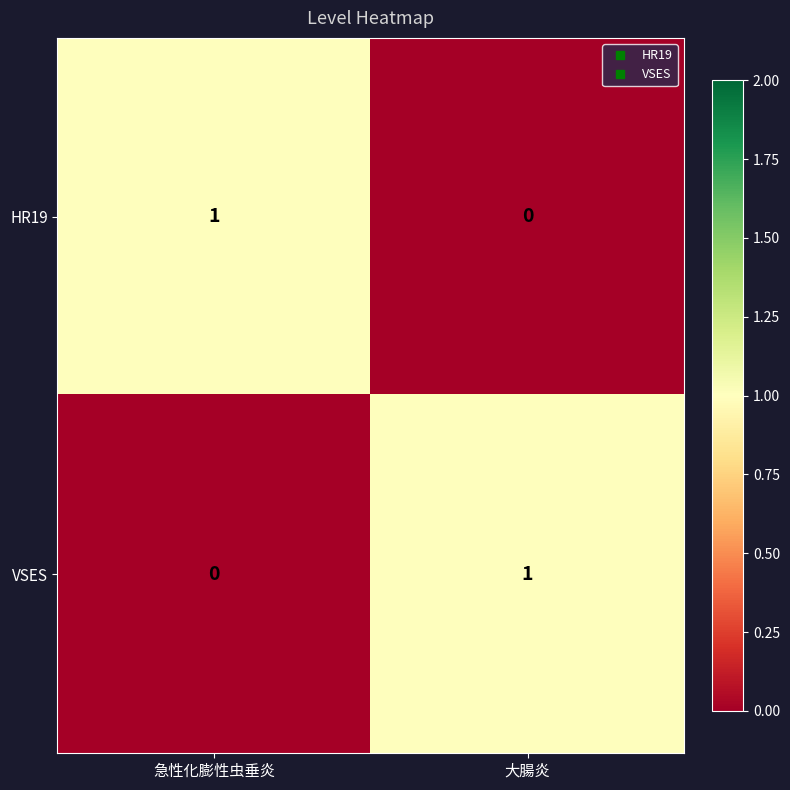

At which label does VSES reach its minimum?

急性化膨性虫垂炎